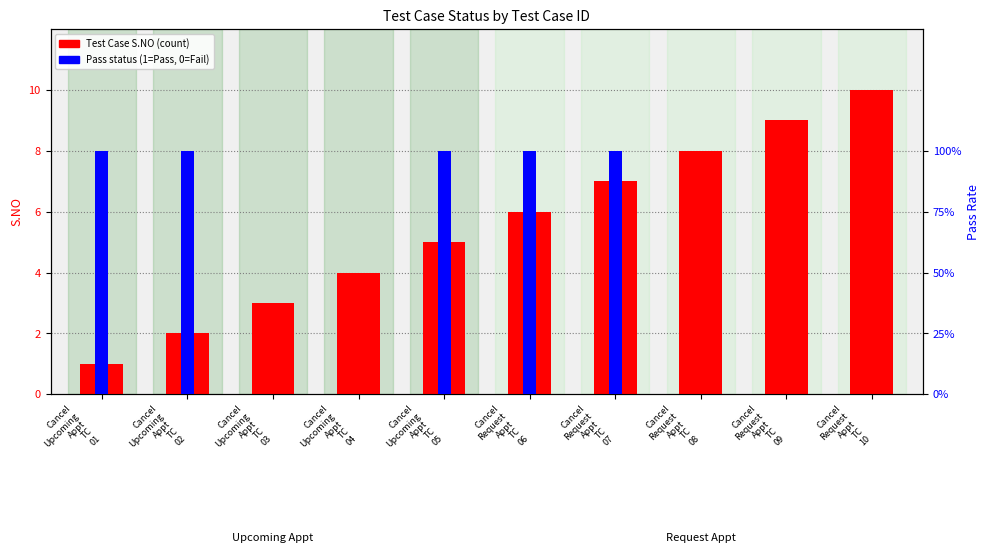

What is the difference between the maximum and minimum values in the Test Case S.NO series?

9